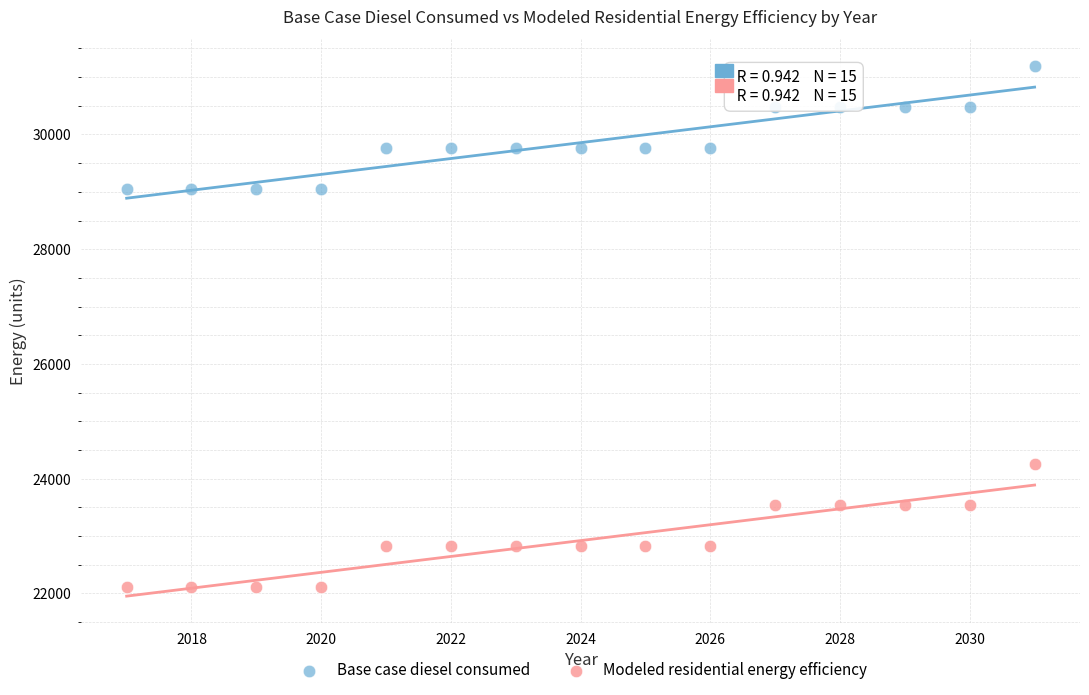

What are all the series names shown in the legend?

Base case diesel consumed, Modeled residential energy efficiency